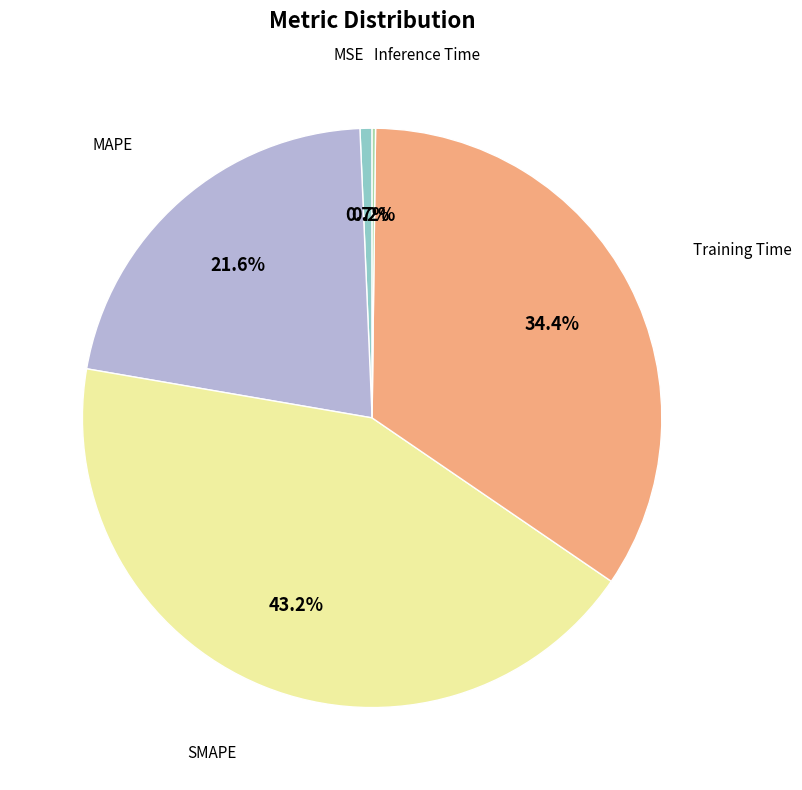

Is there a majority slice in this chart?

No